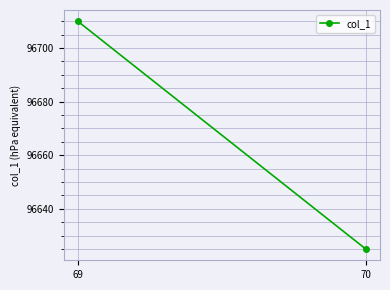

Rank the categories by value from highest to lowest.

69, 70